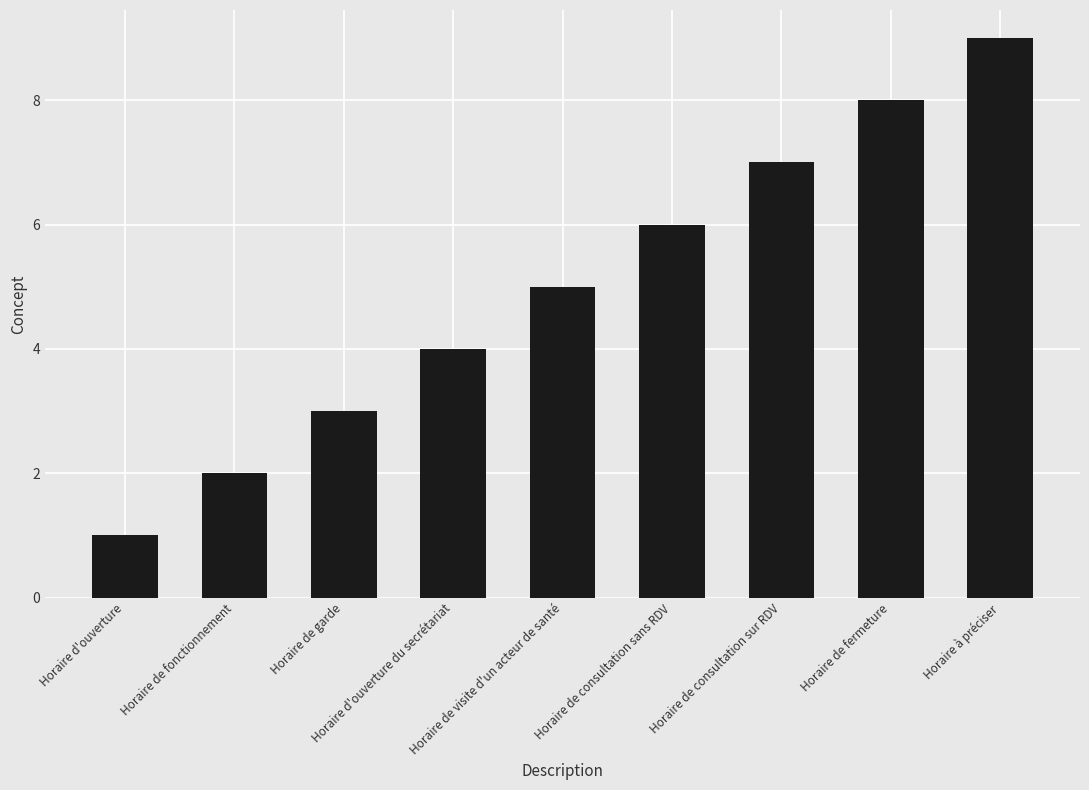

What is the approximate value at Horaire de consultation sur RDV?

7